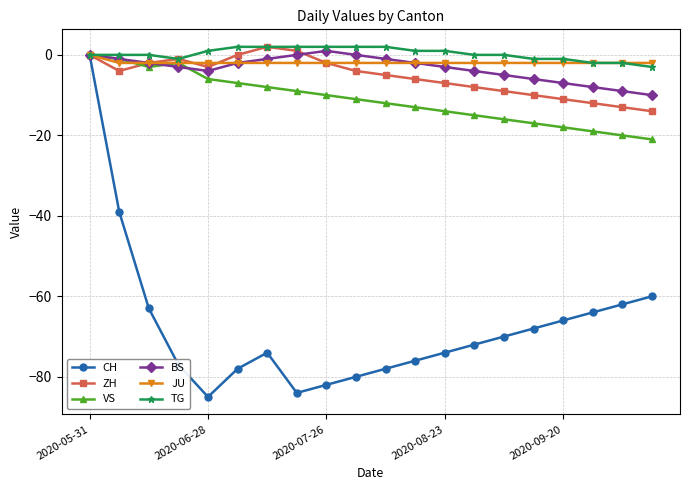

What is the lowest value of the TG series?

-3